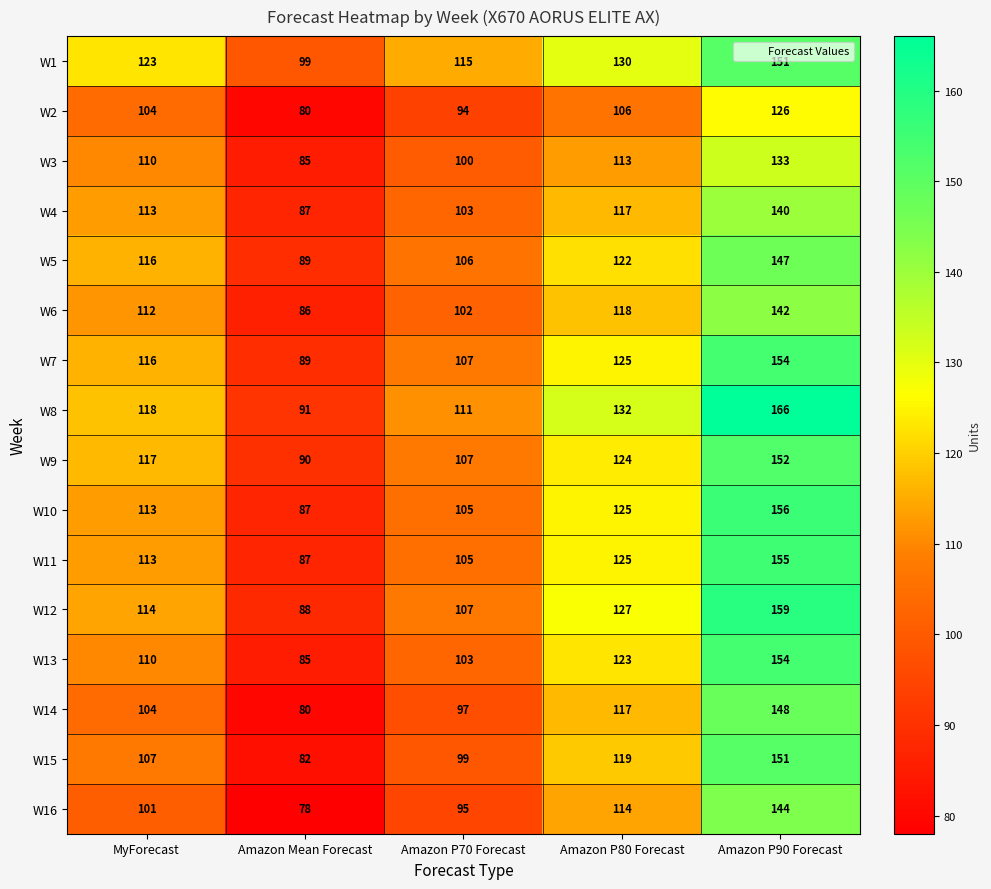

At which category is the sum across all series the highest?

Amazon P90 Forecast